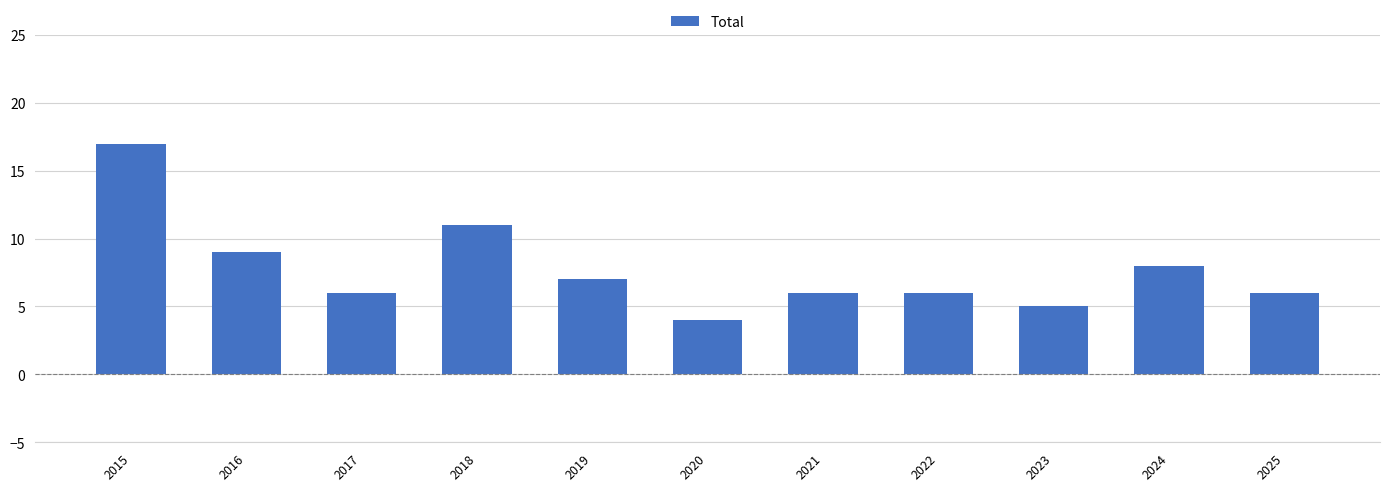

True or false: the data shows 10 at 2019.

False